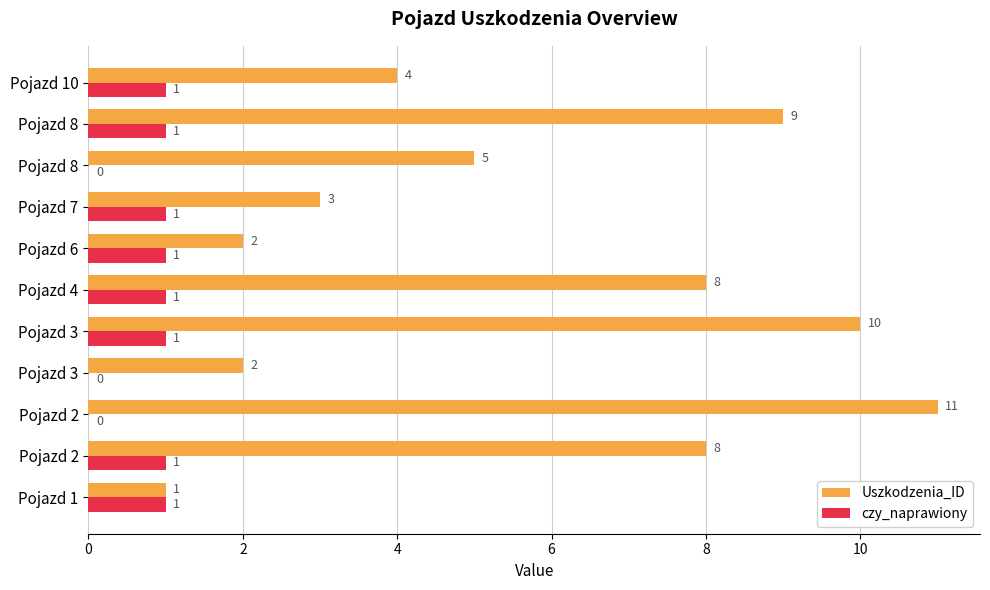

How many categories are shown in the chart?

11